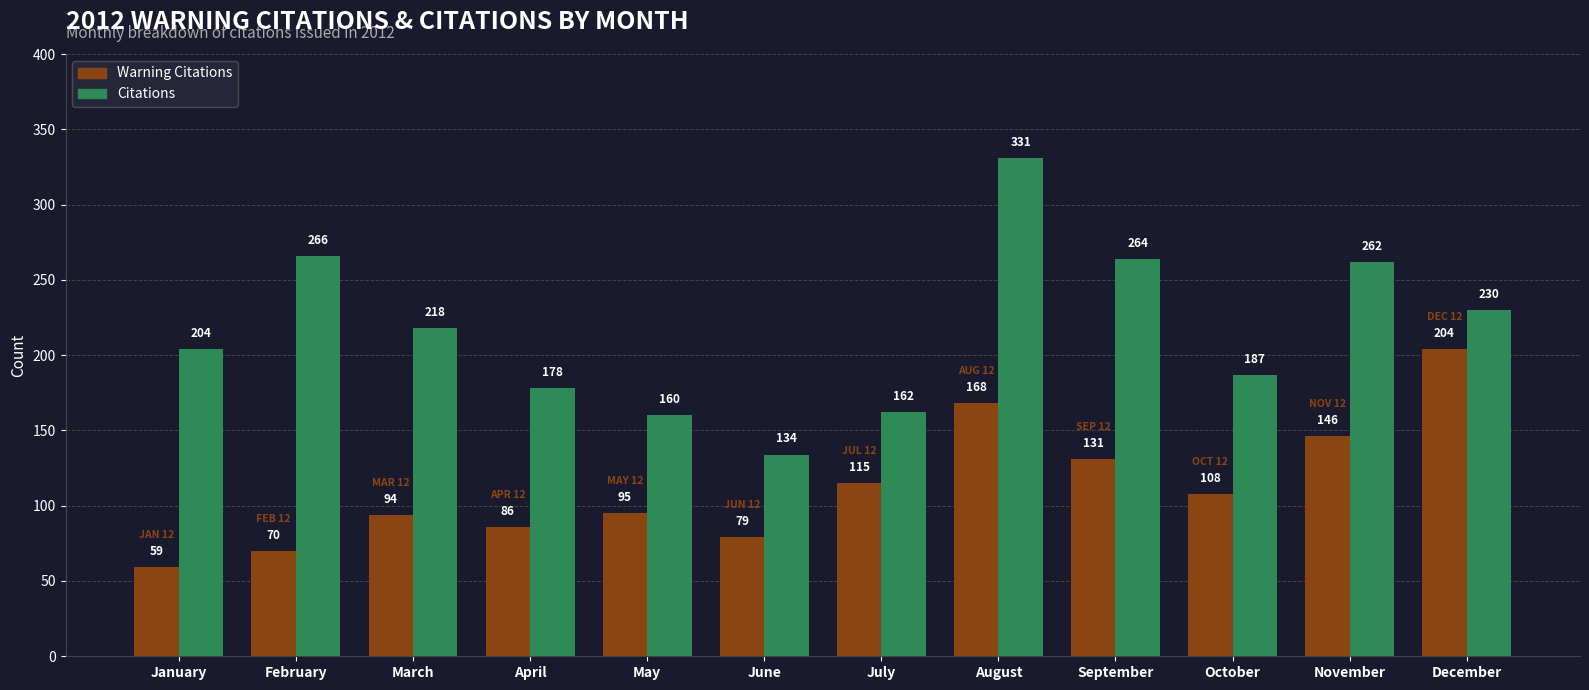

Rank the series by their maximum value, from highest to lowest.

Citations, Warning Citations